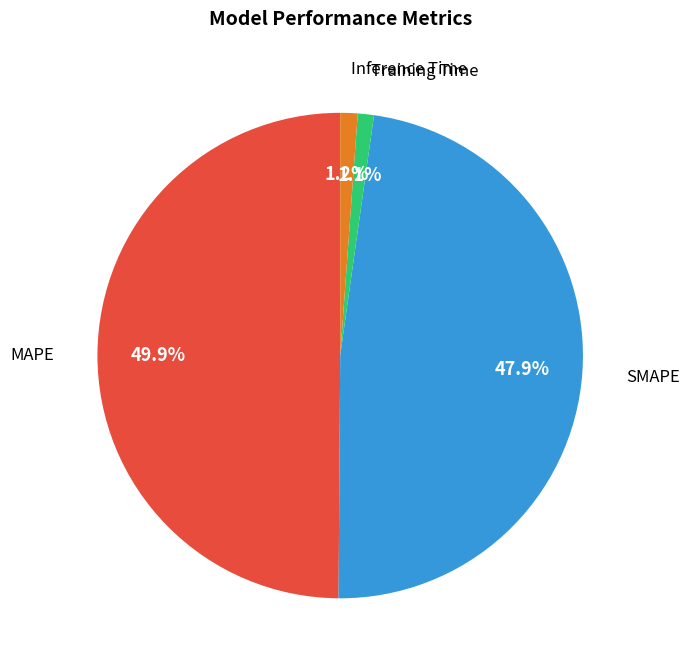

Is there a majority slice in this chart?

No